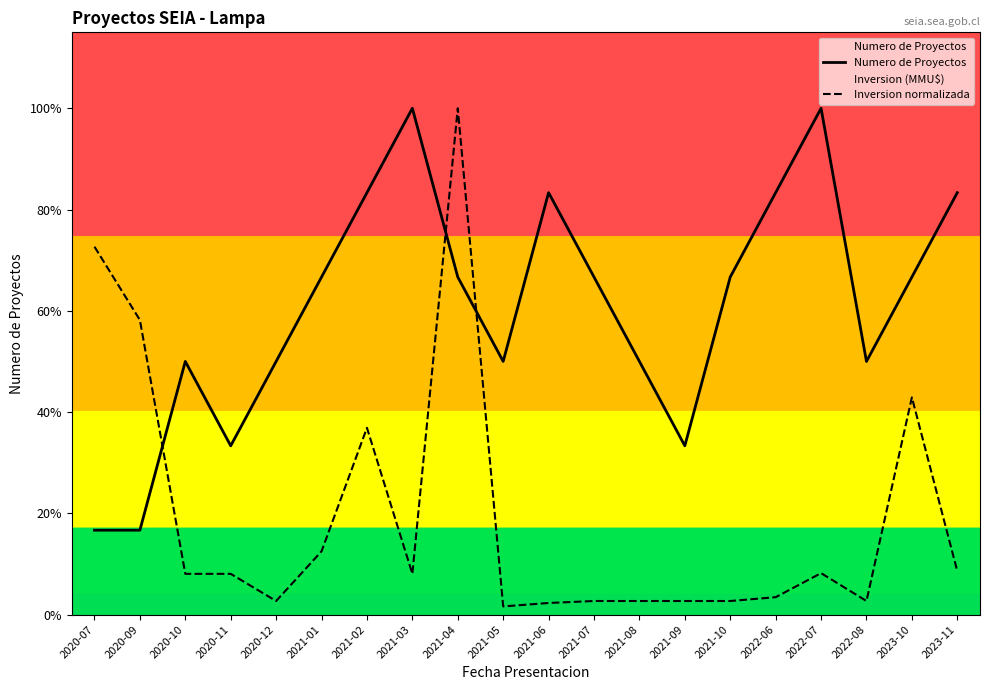

At which category is the sum across all series the highest?

2021-04